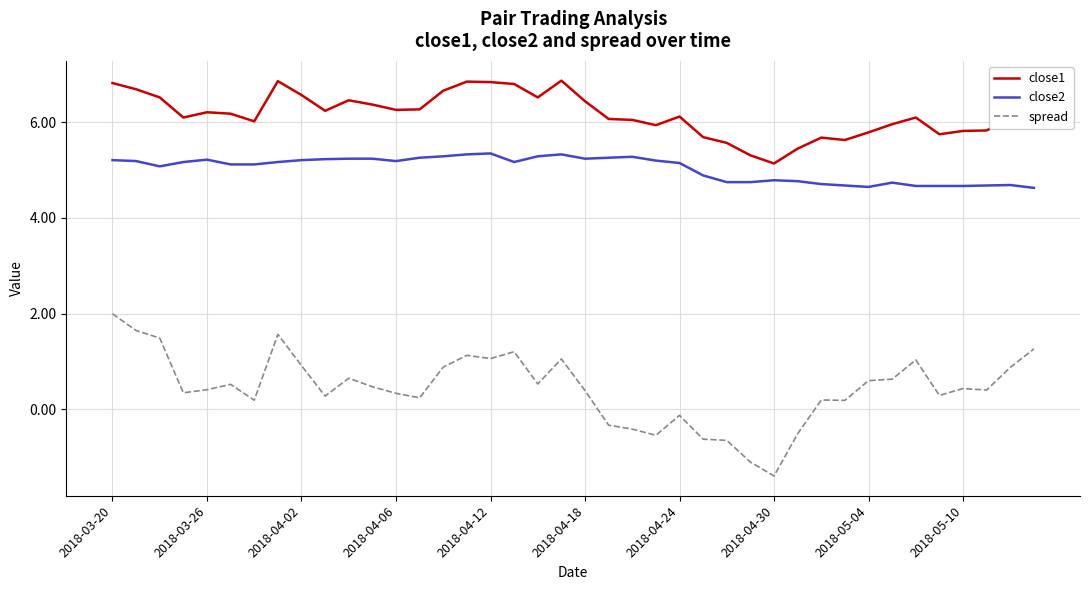

What is the difference between the maximum and minimum values in the close2 series?

0.7